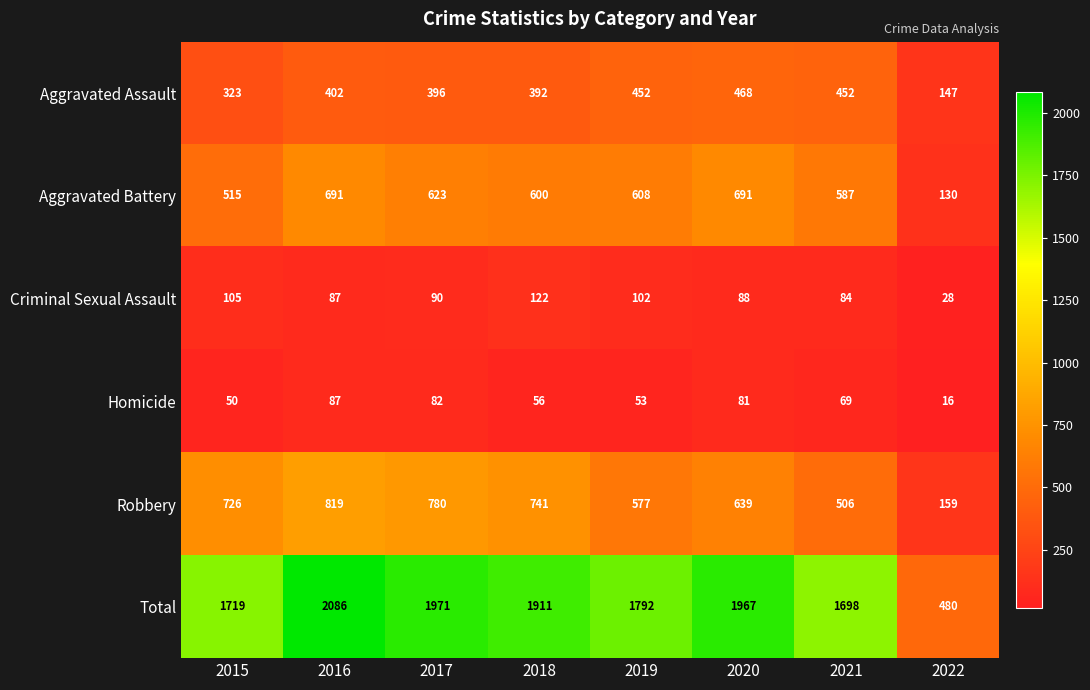

Which label corresponds to the largest value in the chart?

2016